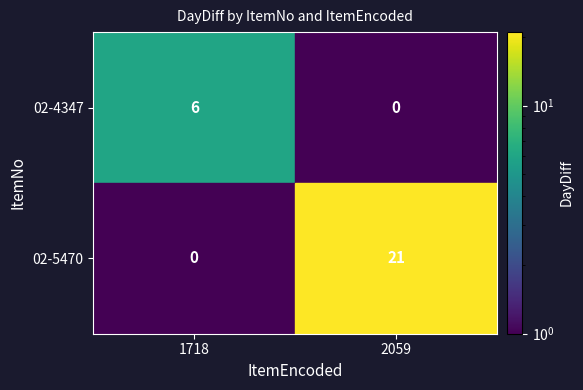

Which label corresponds to the largest value in the chart?

2059